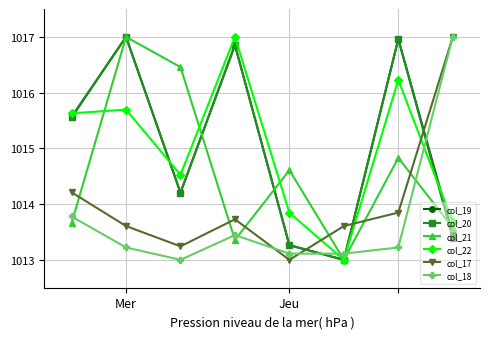

What is the minimum value shown in the chart?

1013.0